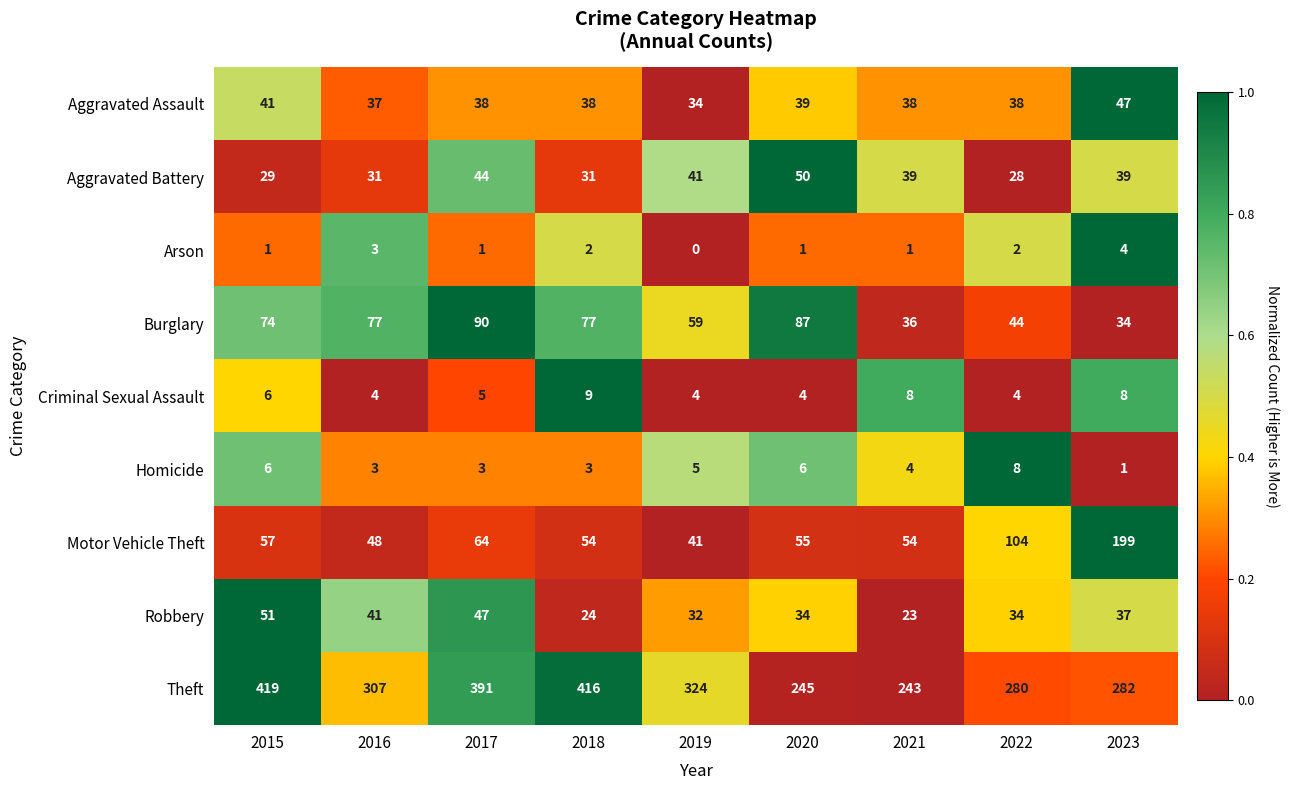

Which series has the largest total across all categories?

Theft